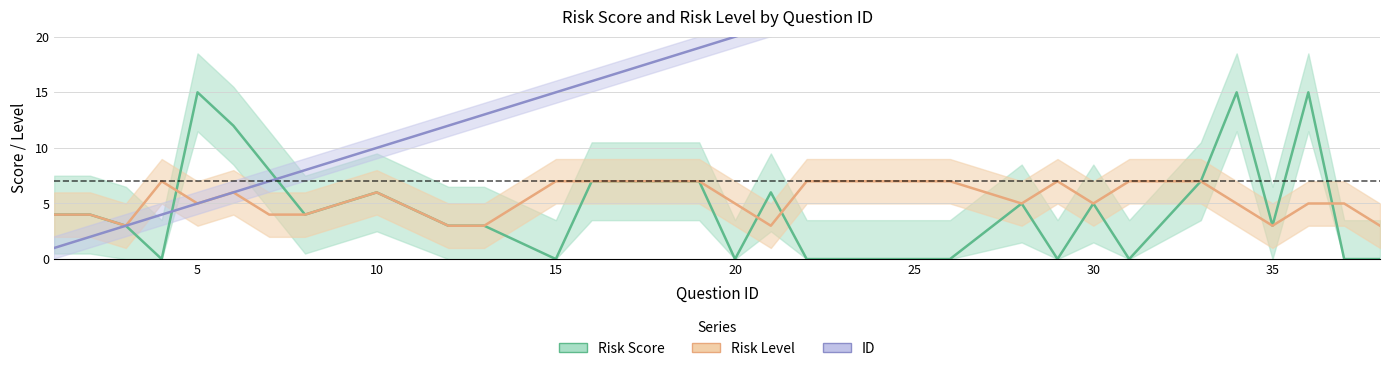

Which series ends up on top after the final intersection of Risk Level and Risk Score?

Risk Level